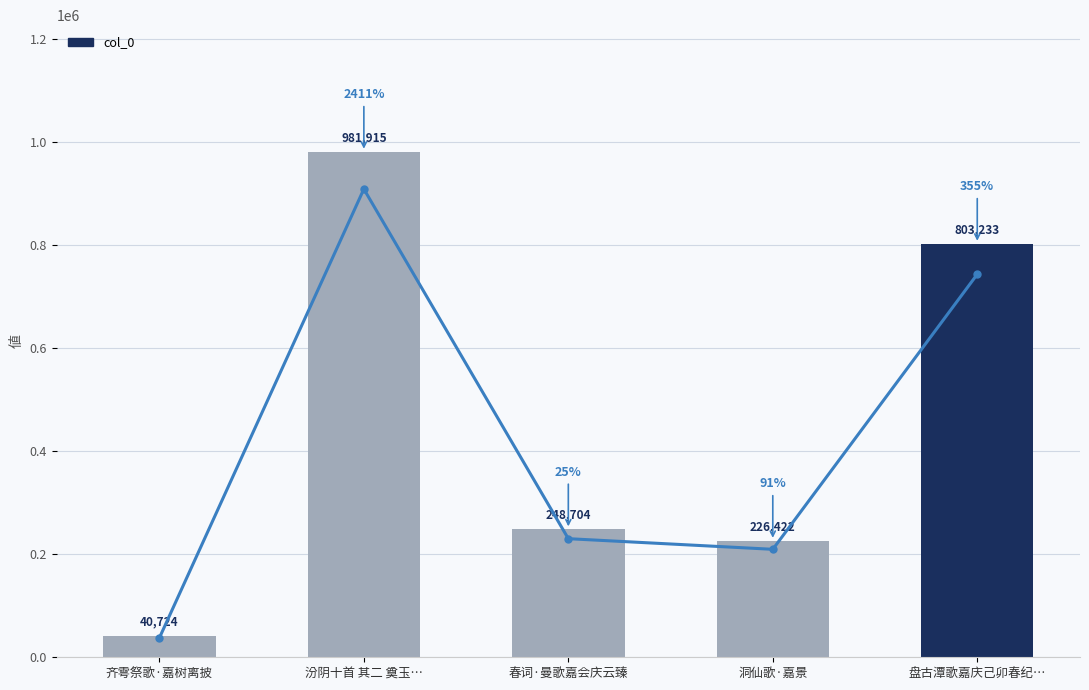

How many categories are shown in the chart?

5